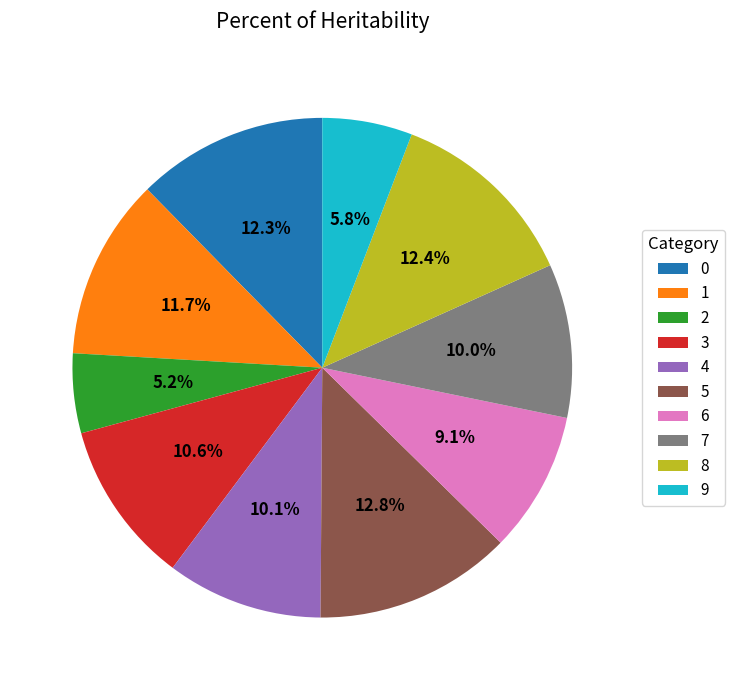

Combined, what portion of the pie is 8 and 3?

23.0%